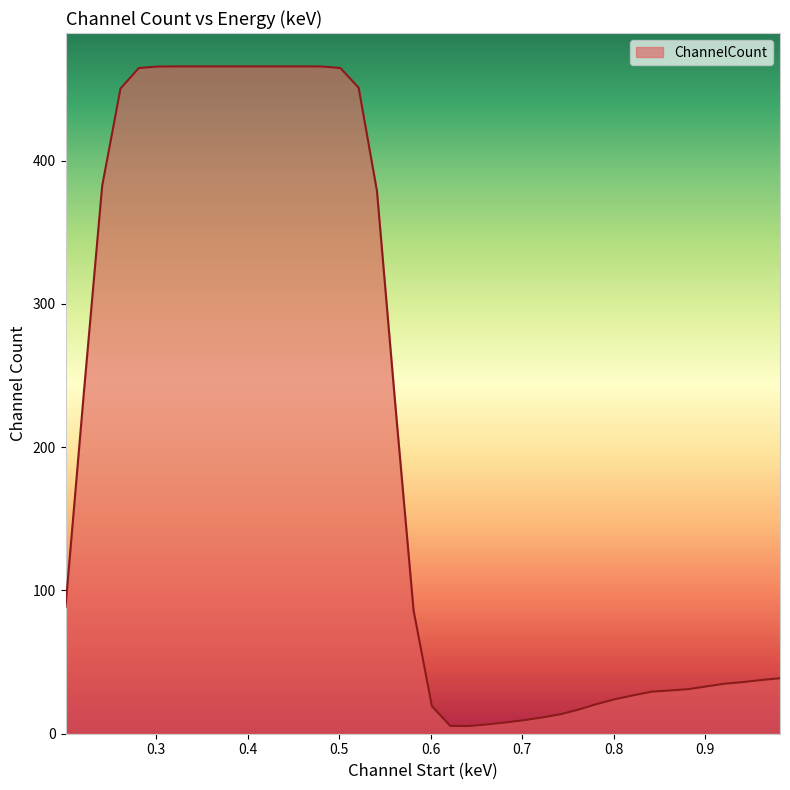

What is the difference between the maximum and minimum values?

460.4